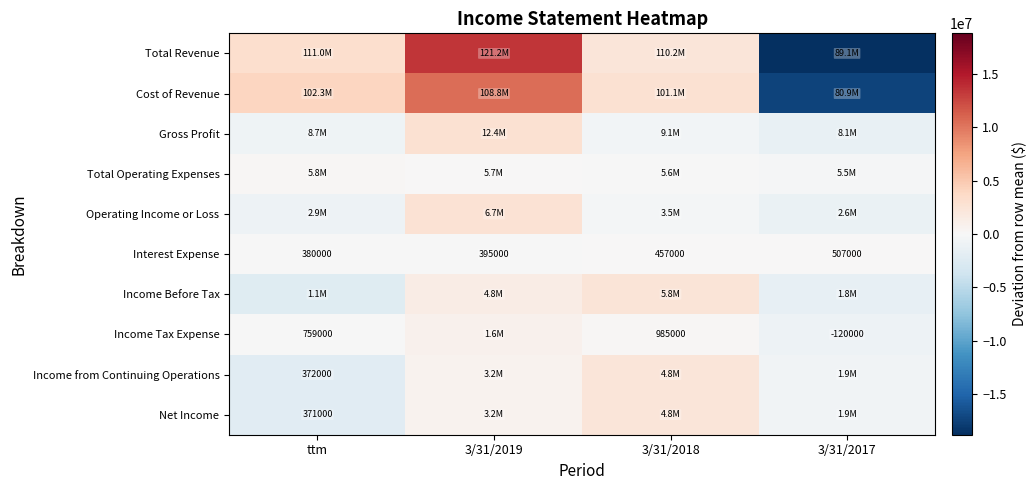

What is the difference between the Interest Expense values at 3/31/2017 and 3/31/2019?

112000